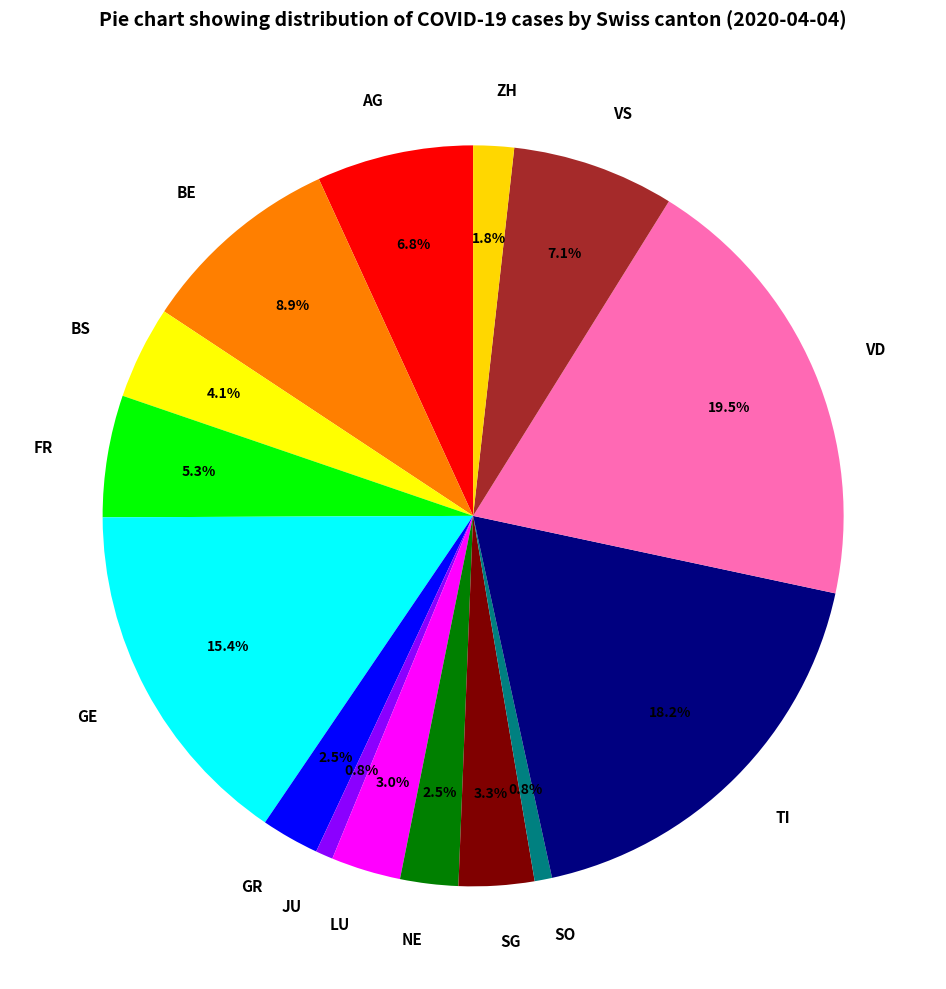

Which category has the biggest portion of the pie?

VD